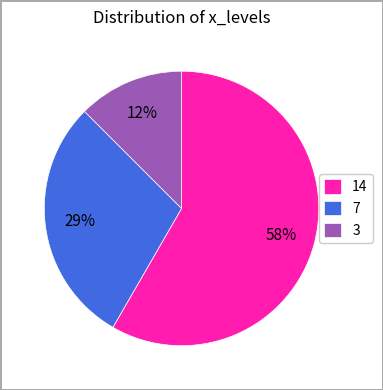

Rank the categories by value from highest to lowest.

14, 7, 3